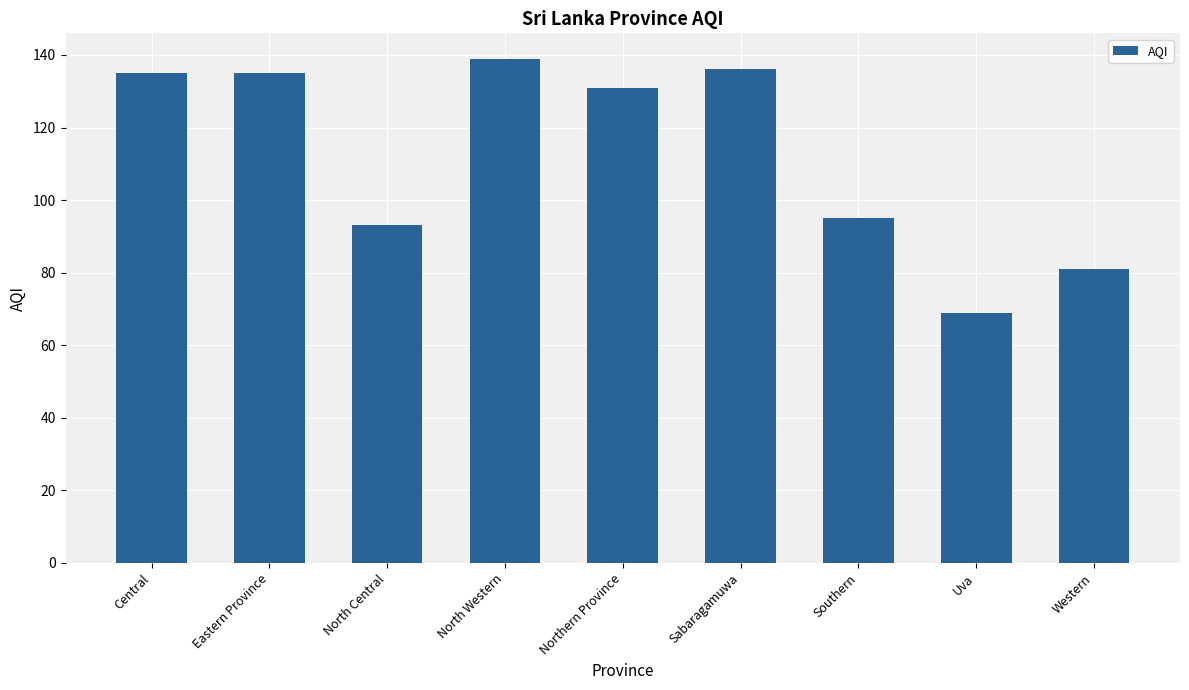

What is the difference between the maximum and second lowest values?

58